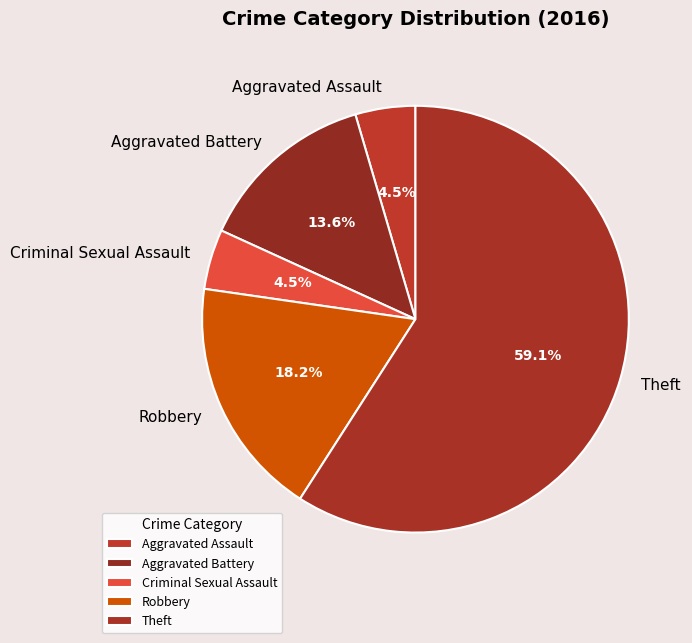

Do Criminal Sexual Assault and Robbery together represent more than half of the pie?

No